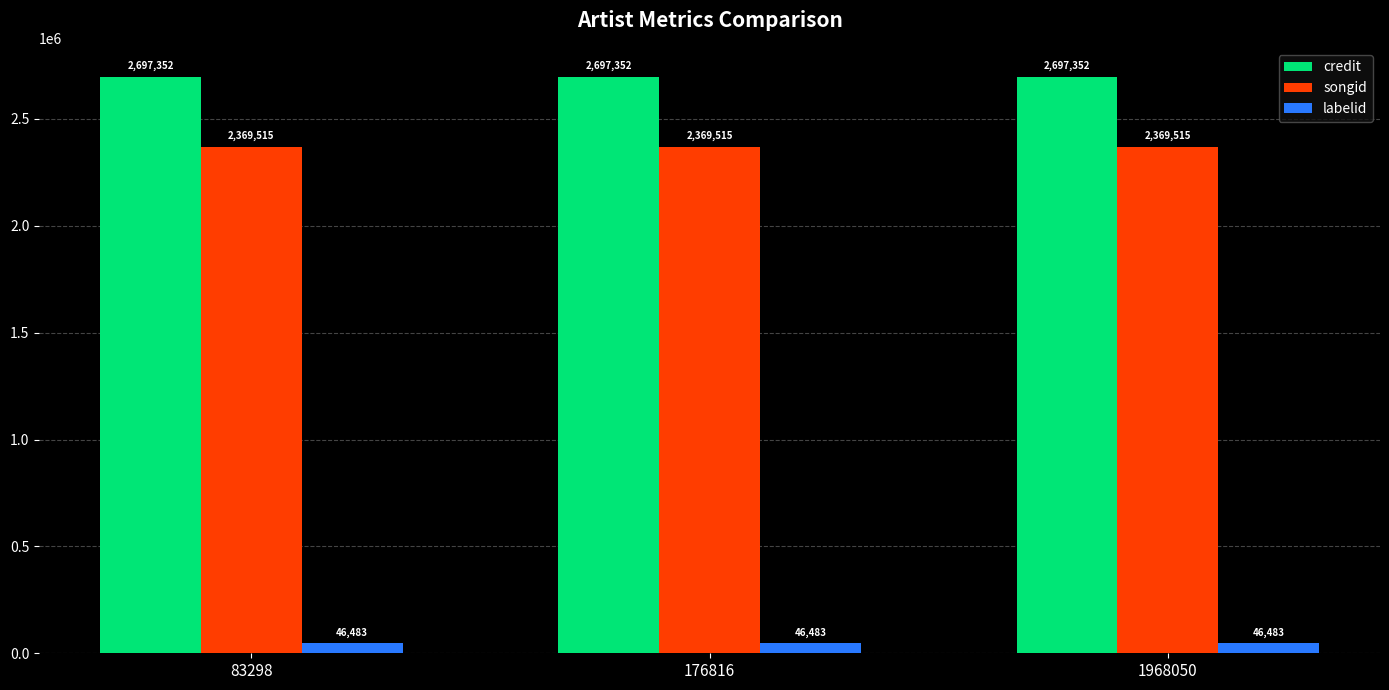

Reading left to right, extract all data points from this chart.

credit: 2697352	2697352	2697352
songid: 2369515	2369515	2369515
labelid: 46483	46483	46483